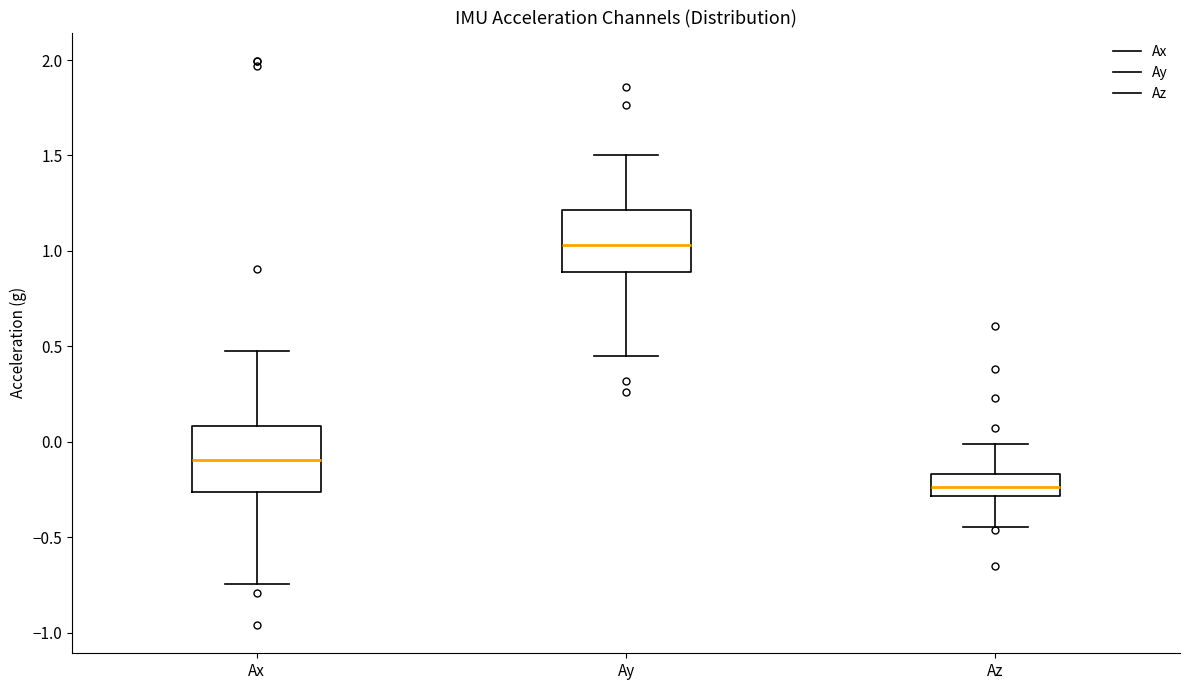

Reading left to right, read every box against the y-axis: the position of its median line, the range the box covers, and the ends of its whiskers. The values are not printed on the chart, so give them approximately, as read against the axis.

Ax: median -0.10, box -0.25 to 0.10, whiskers -0.75 to 0.45
Ay: median 1.05, box 0.90 to 1.20, whiskers 0.45 to 1.50
Az: median -0.25, box -0.30 to -0.15, whiskers -0.45 to 0.00